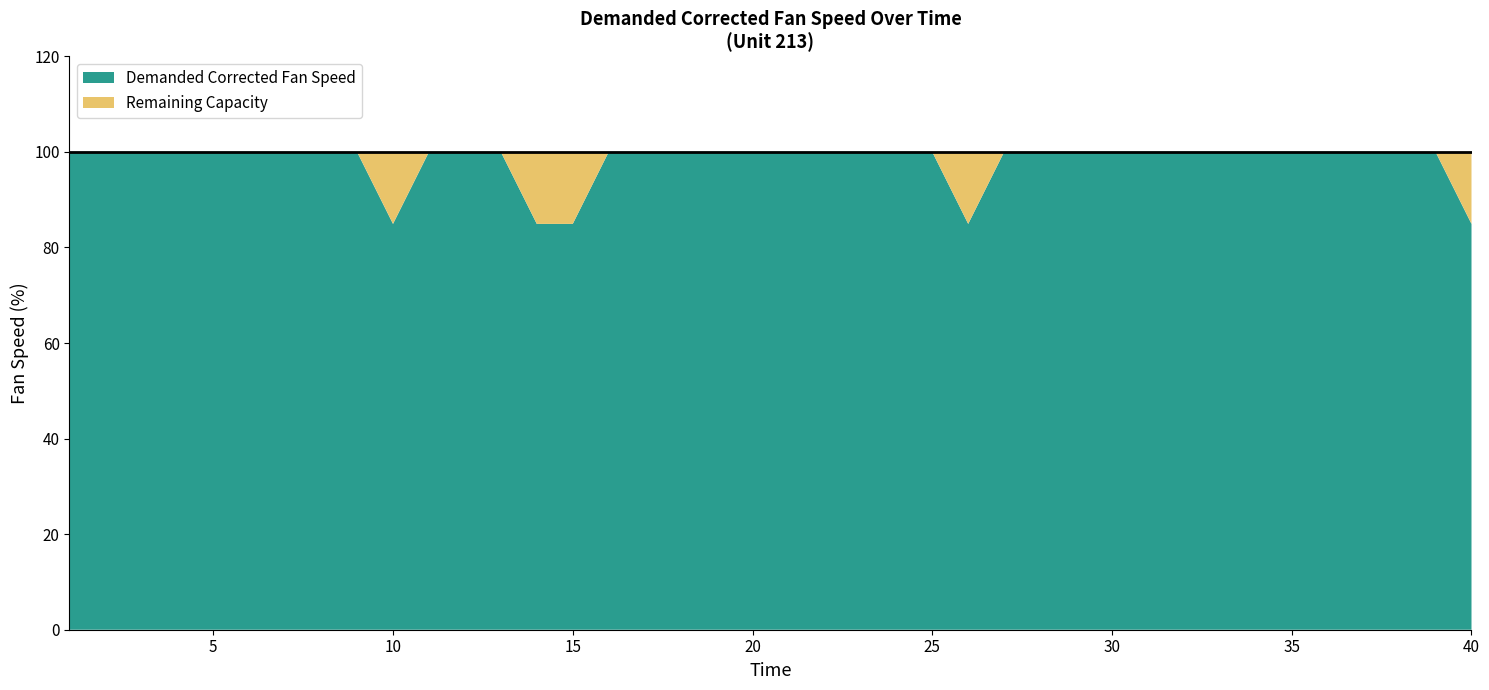

Reading left to right, transcribe all the data shown in this chart.

0=100.0	1=100.0	2=100.0	3=100.0	4=100.0	5=100.0	6=100.0	7=100.0	8=100.0	9=84.9	10=100.0	11=100.0	12=100.0	13=84.9	14=84.9	15=100.0	16=100.0	17=100.0	18=100.0	19=100.0	20=100.0	21=100.0	22=100.0	23=100.0	24=100.0	25=84.9	26=100.0	27=100.0	28=100.0	29=100.0	30=100.0	31=100.0	32=100.0	33=100.0	34=100.0	35=100.0	36=100.0	37=100.0	38=100.0	39=84.9